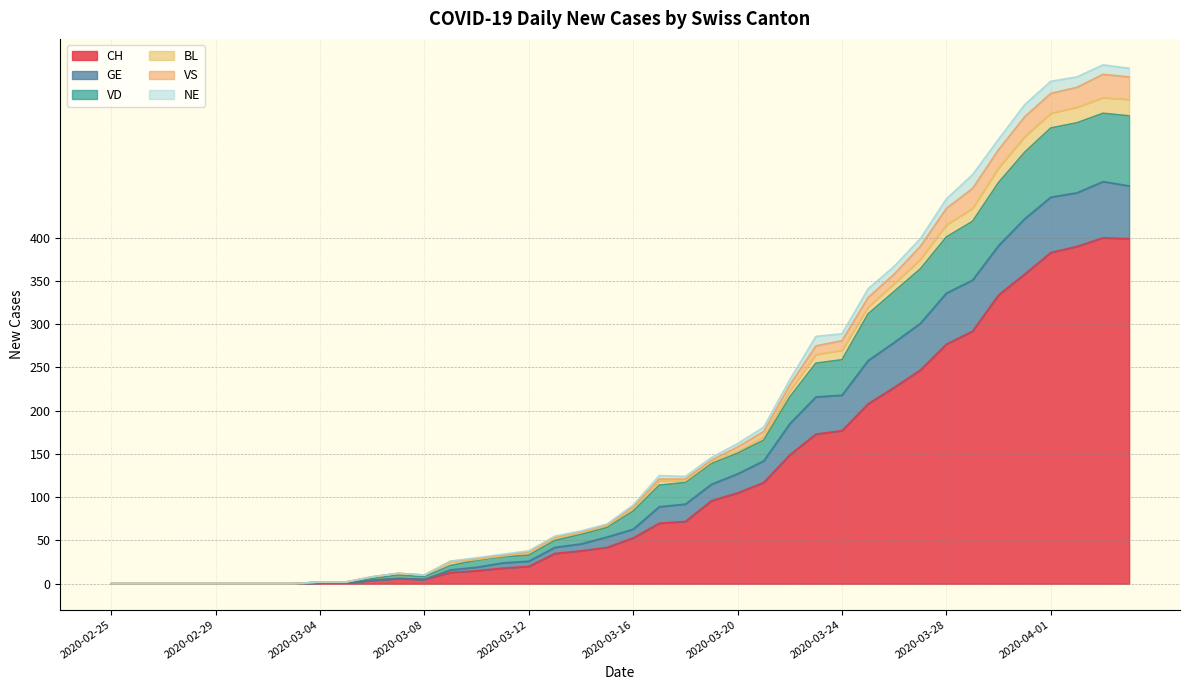

The value of CH at 2020-03-20 is 169. True or false?

False